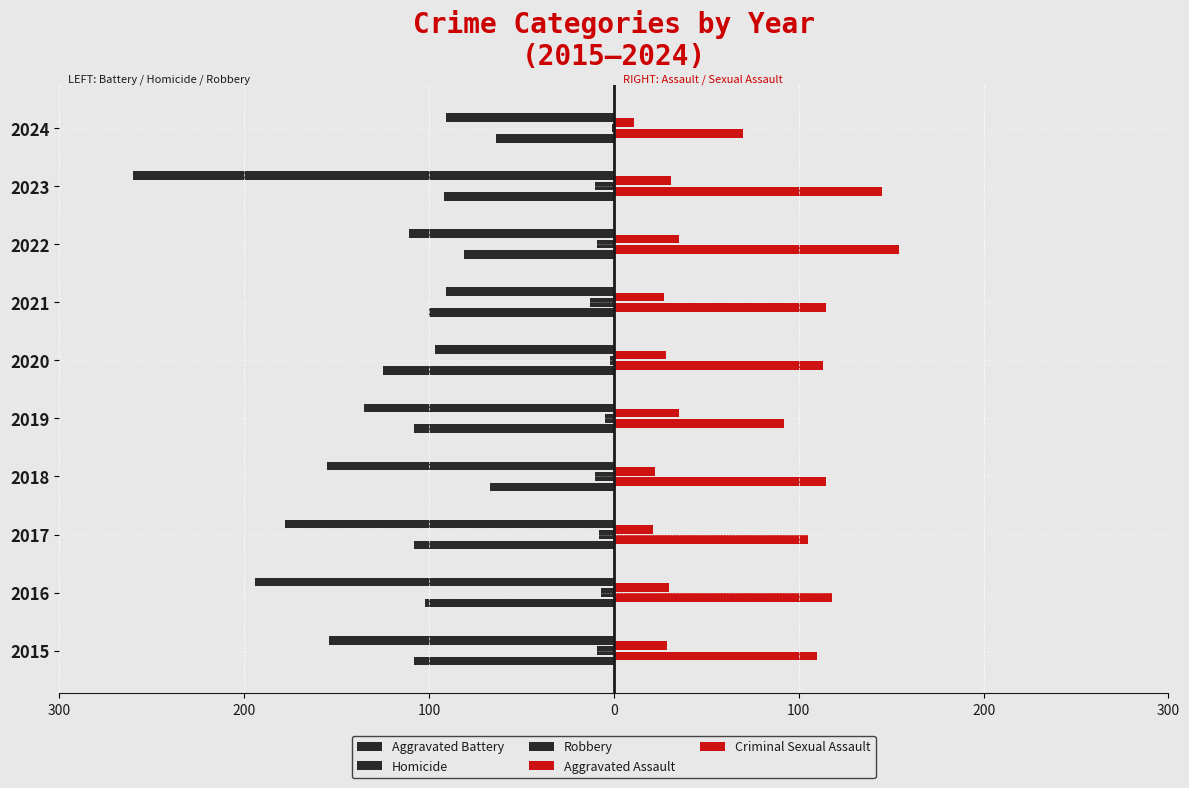

How many groups of bars are there?

10